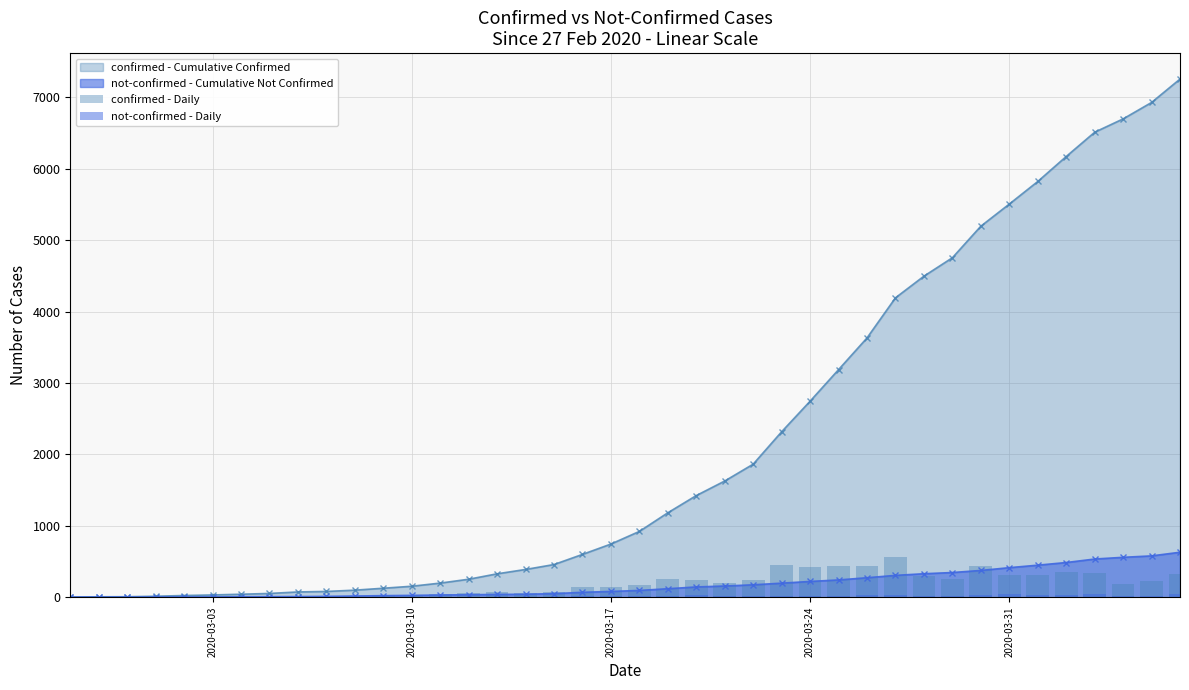

Reading left to right, what are all the values shown in this chart?

confirmed - Daily: 2	4	1	7	10	8	10	11	21	7	18	27	28	44	54	76	61	69	142	145	177	261	241	204	236	454	428	442	444	562	303	258	442	310	316	350	340	187	230	328
not-confirmed - Daily: 2	0	0	1	1	0	3	1	1	3	5	5	4	5	4	4	3	8	19	12	14	24	25	13	17	23	24	21	31	33	23	17	29	39	35	37	49	24	20	51